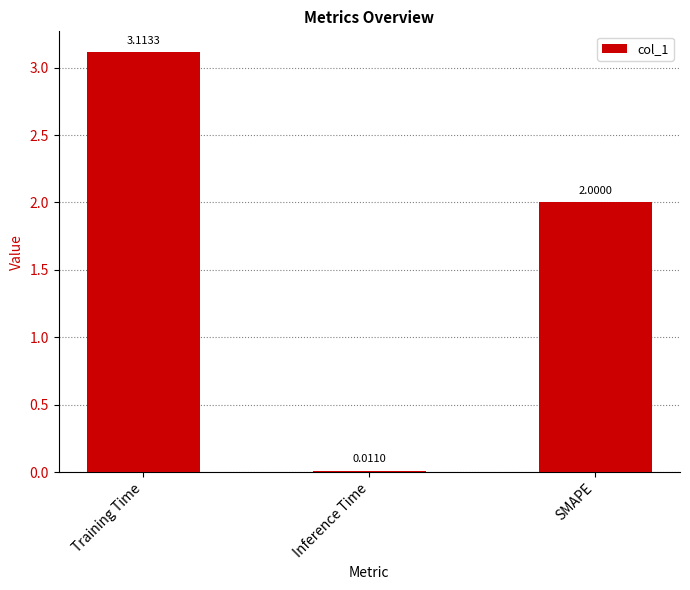

How many data points are less than 2?

1